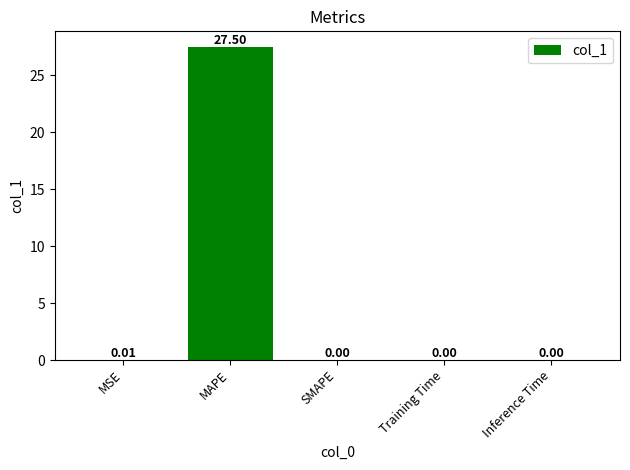

What is the sum of the values at MAPE and SMAPE?

27.5